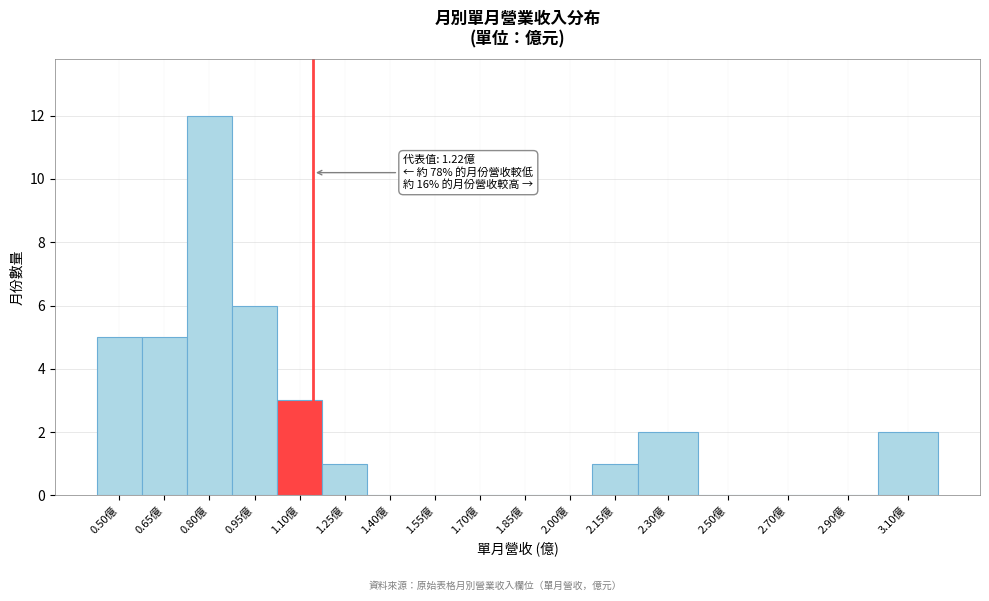

Reading left to right, transcribe all the data shown in this chart.

0.50億=5	0.65億=5	0.80億=12	0.95億=6	1.10億=3	1.25億=1	1.40億=0	1.55億=0	1.70億=0	1.85億=0	2.00億=0	2.15億=1	2.30億=2	2.50億=0	2.70億=0	2.90億=0	3.10億=2